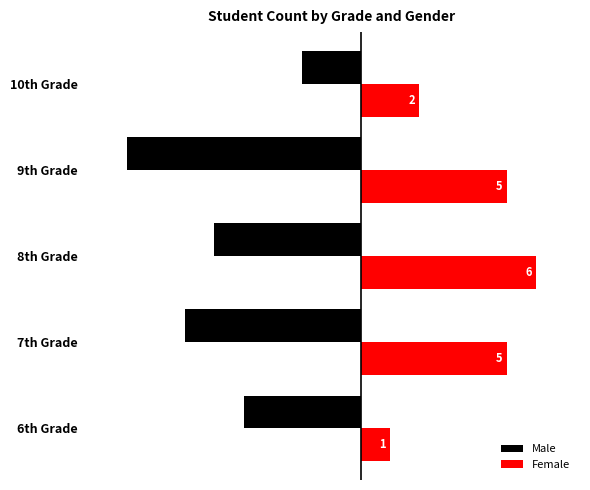

At which label is Male closest to -5?

8th Grade